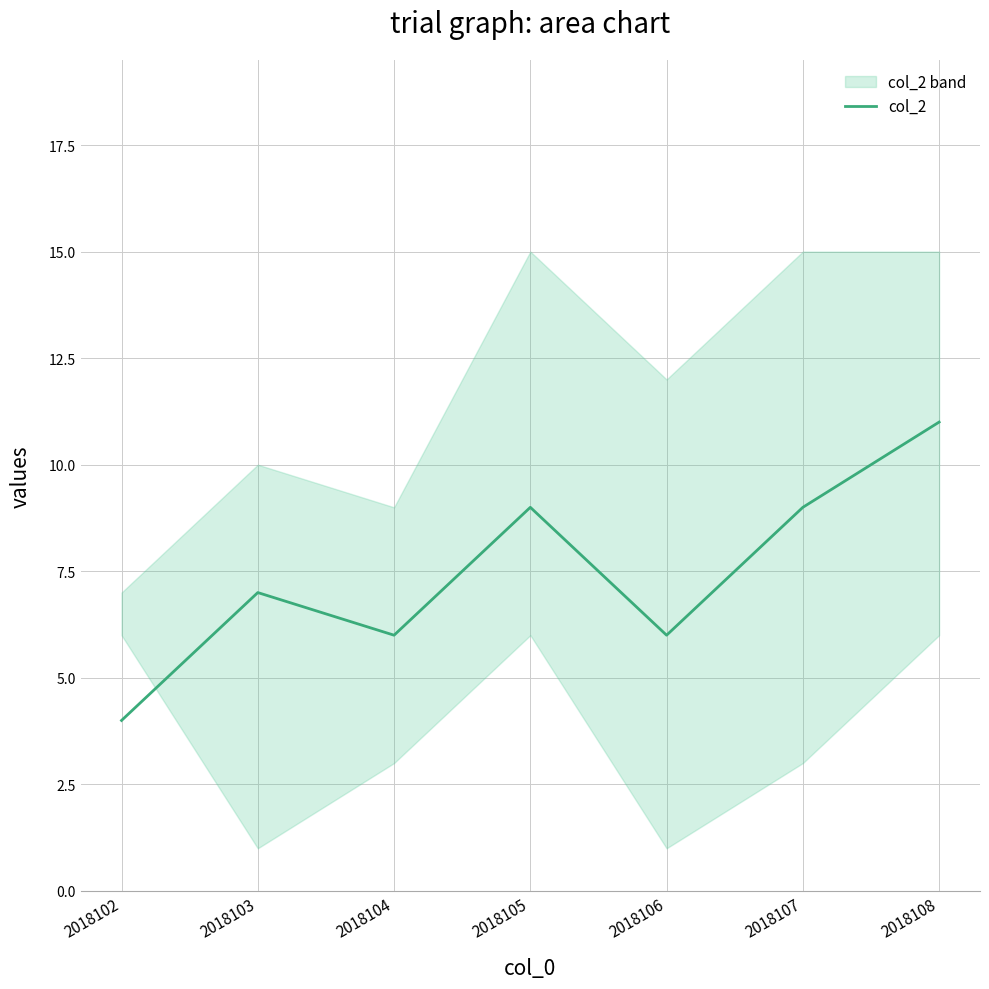

List the labels in order of value, largest first.

2018108, 2018105, 2018107, 2018103, 2018104, 2018106, 2018102